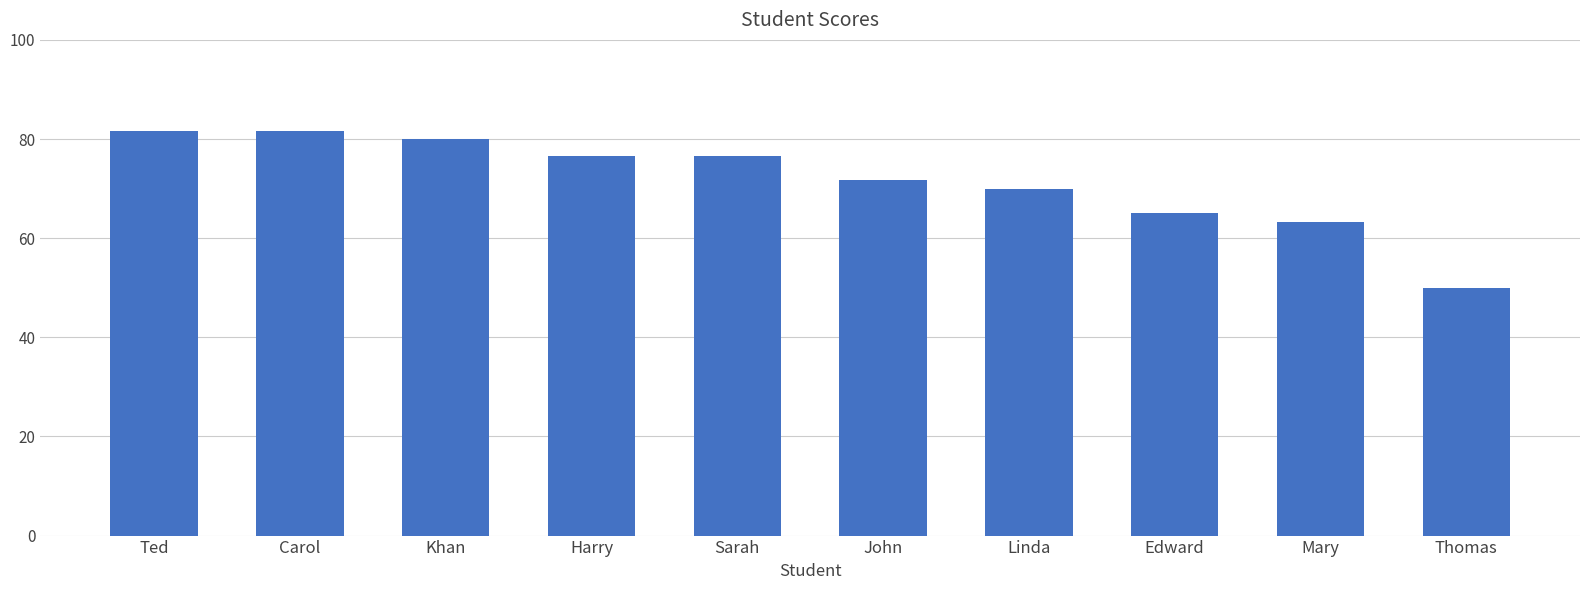

The chart shows a value of 71.7 at John. True or false?

True